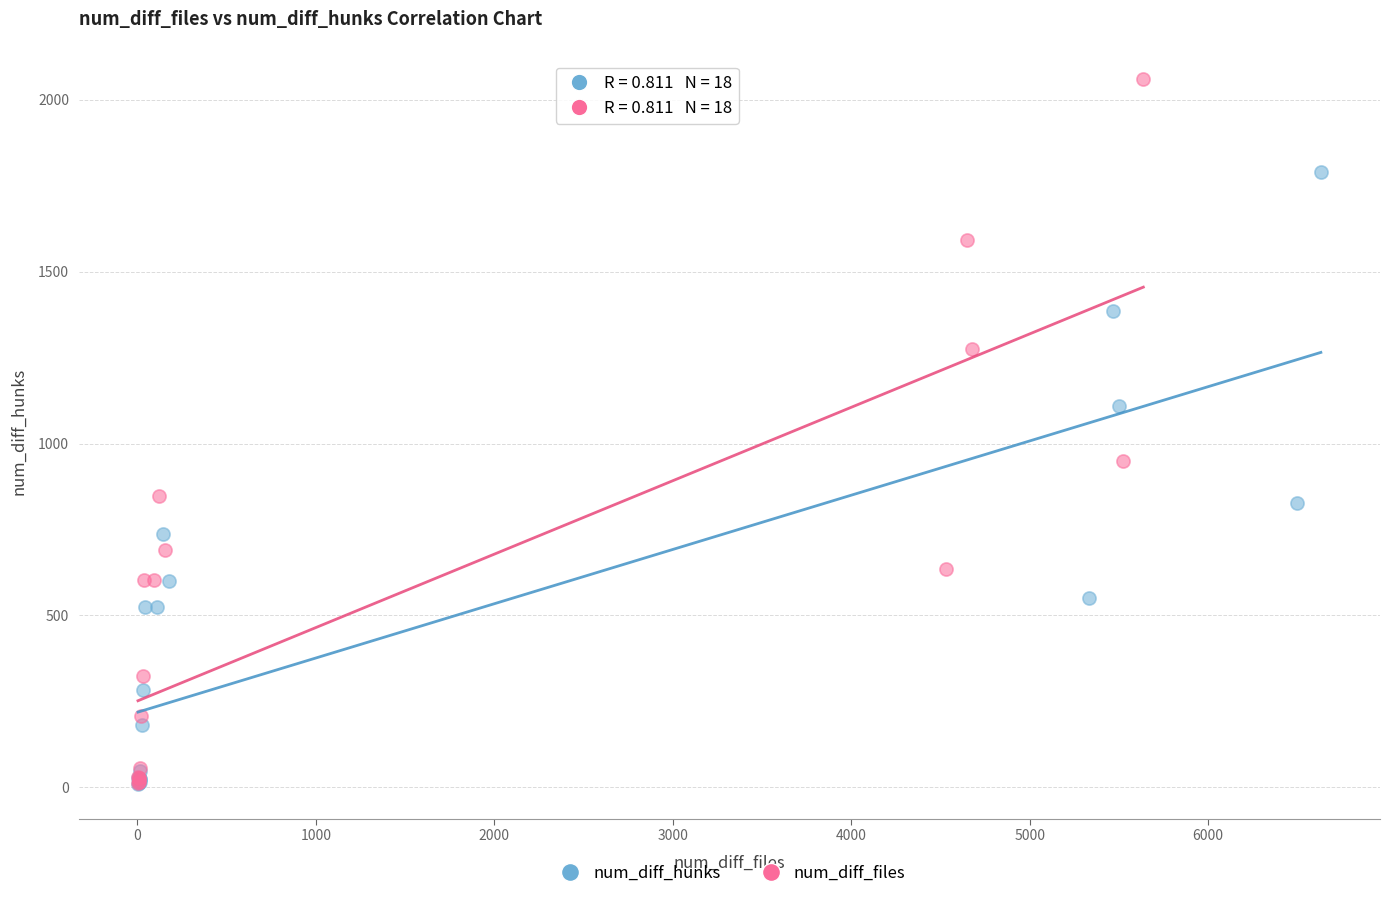

Which series has the widest spread of Y values?

num_diff_files